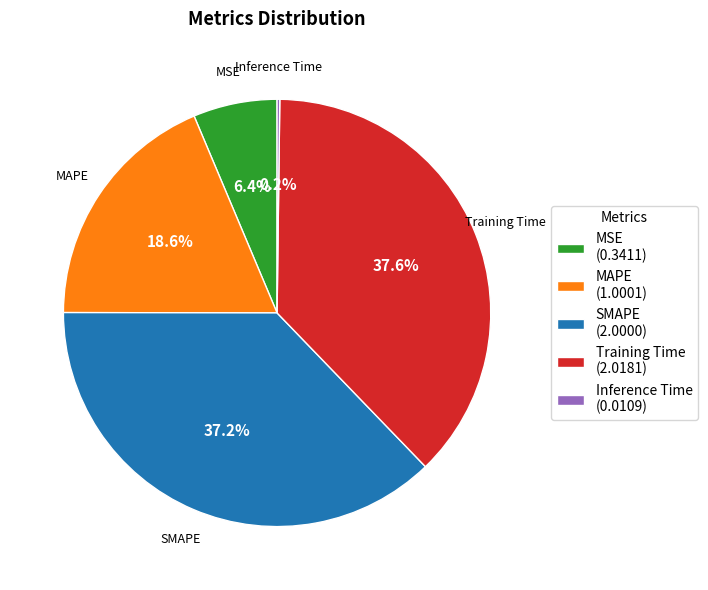

What portion of the pie excludes MAPE?

81.4%